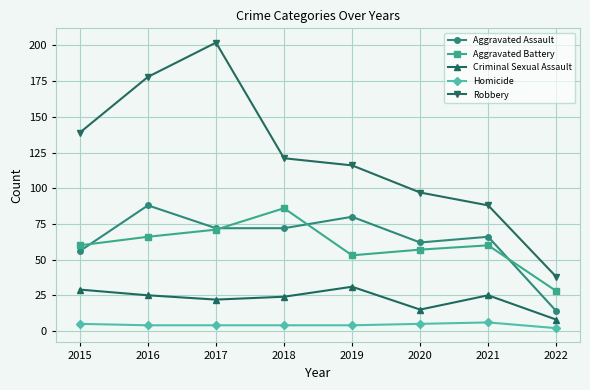

What is the difference between the maximum and minimum values in the Robbery series?

164